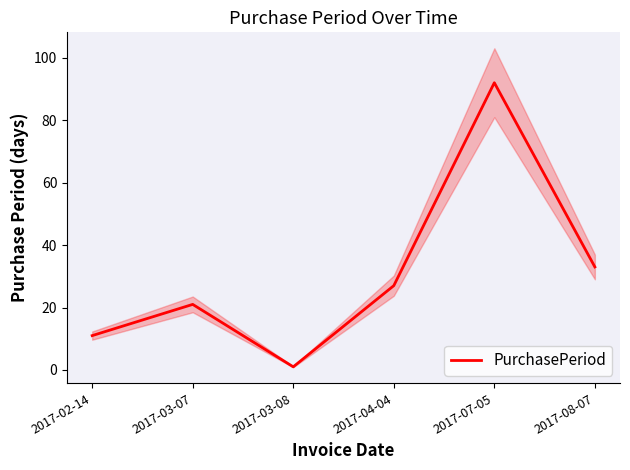

Count the number of values greater than 27.

2